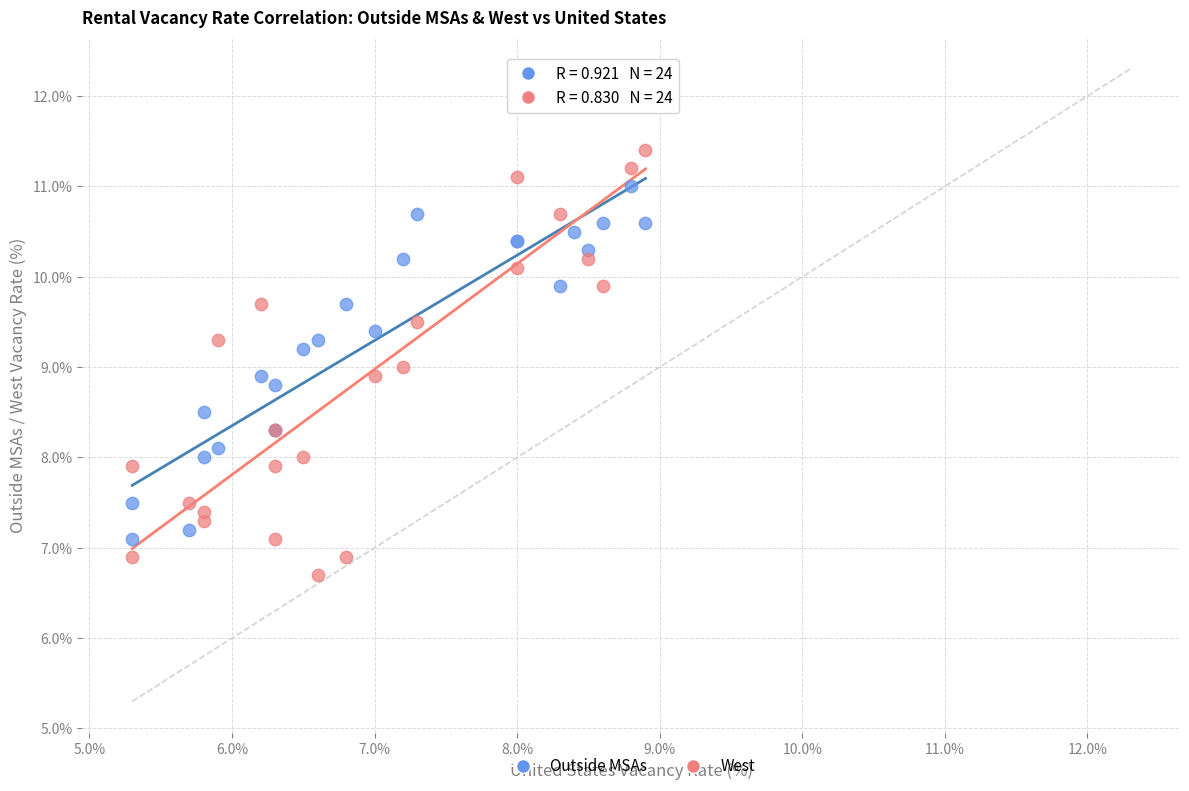

Which series contains the lowest Y value?

West